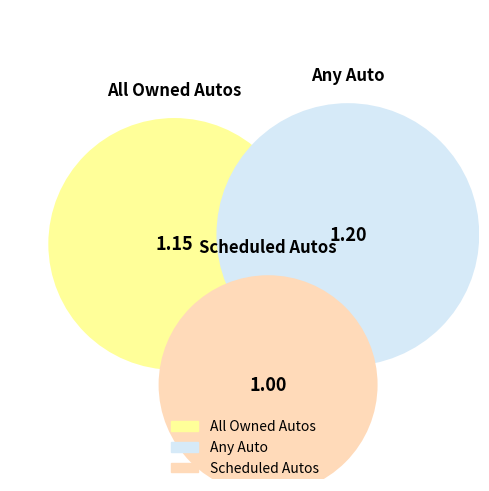

Combined, what portion of the pie is Scheduled Autos and All Owned Autos?

64.2%